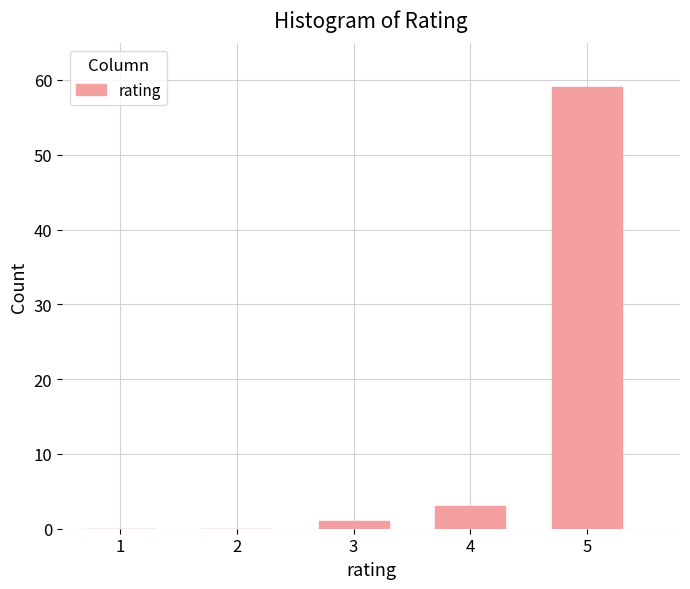

Reading left to right, transcribe all the data shown in this chart.

1=0	2=0	3=1	4=3	5=59